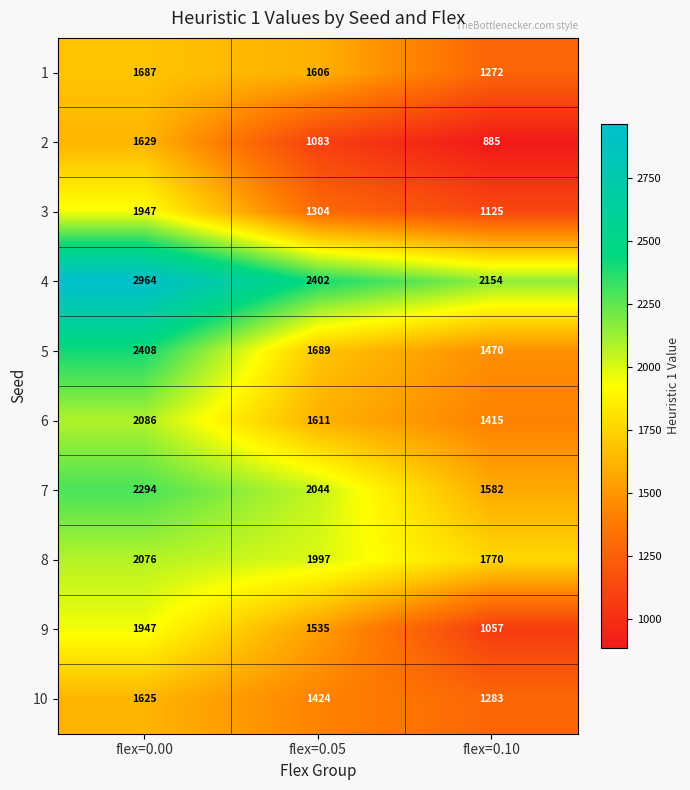

At which category is the sum across all series the highest?

flex=0.00